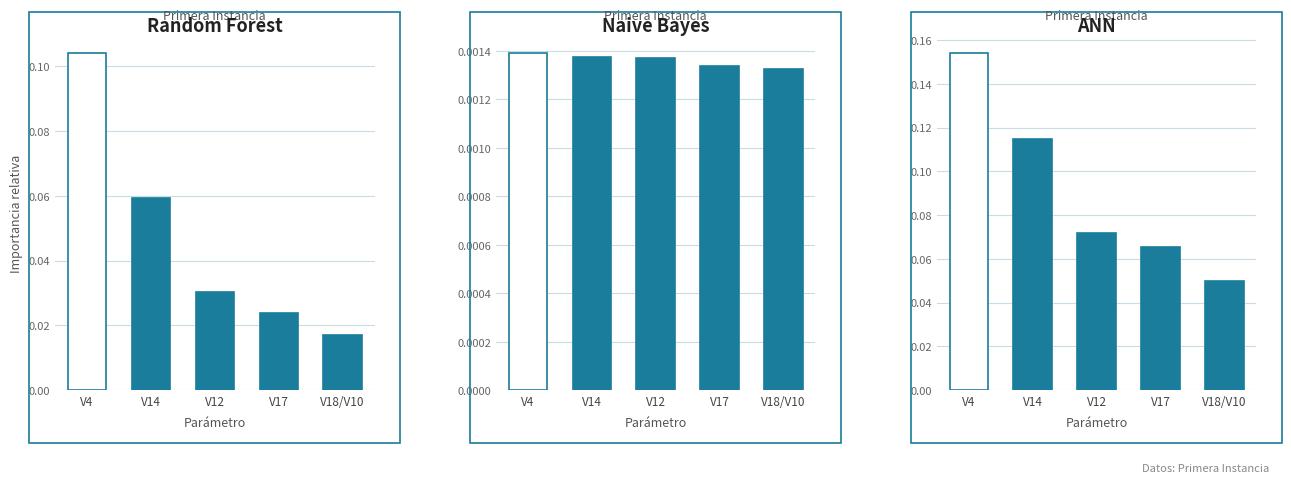

Rank the categories by value from lowest to highest.

V18/V10, V17, V12, V14, V4